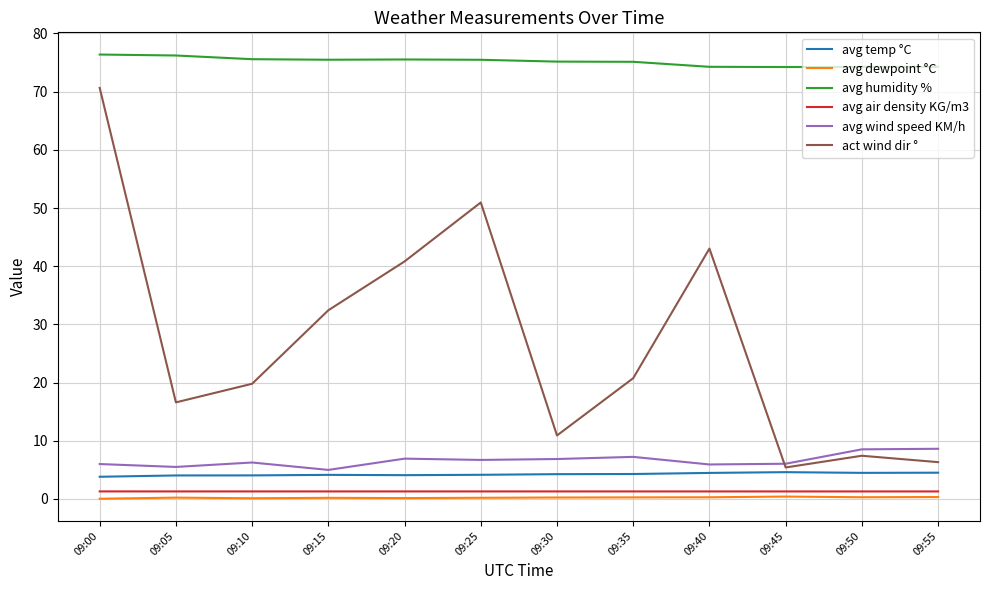

The value of act wind dir ° at 09:20 is 14.9. True or false?

False